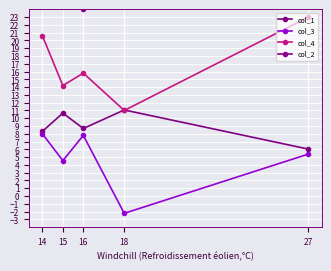

How many interior local valleys does the col_3 series have?

2